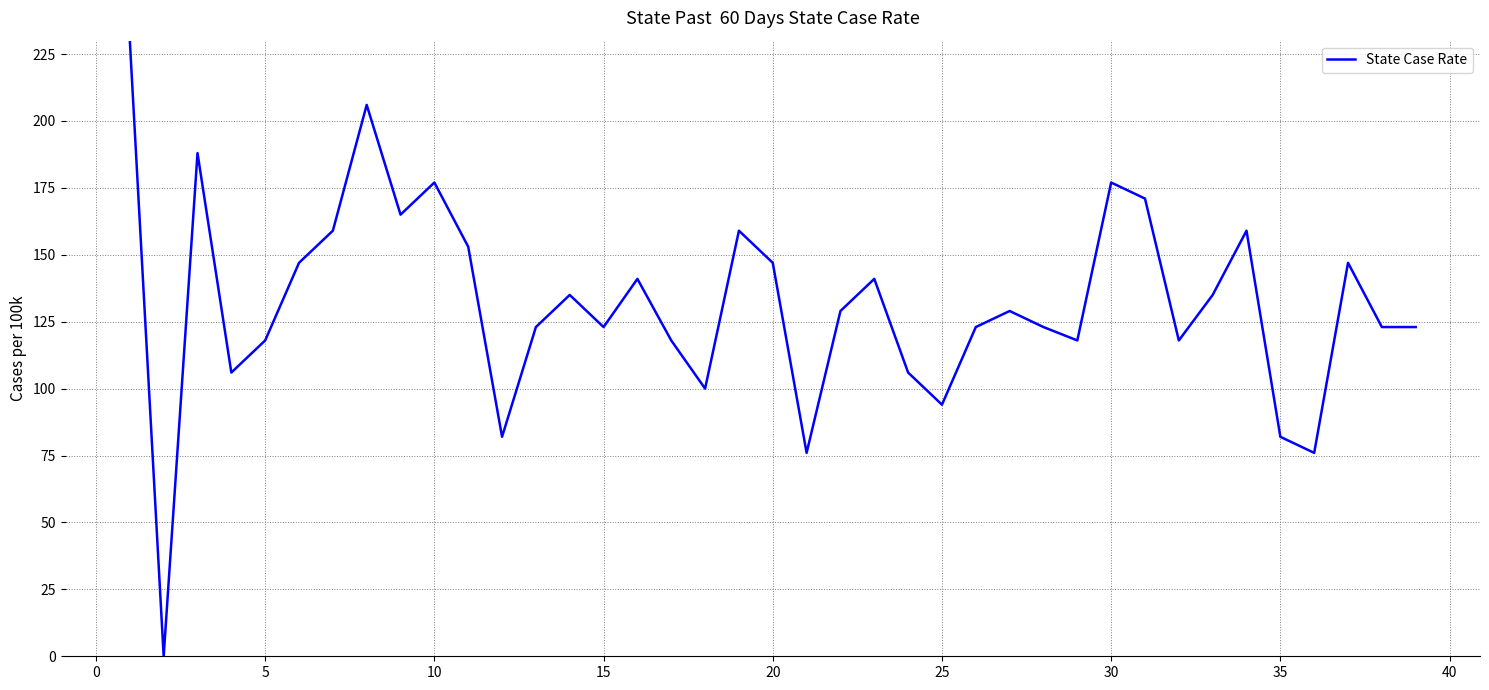

What is the maximum value shown in the chart?

230